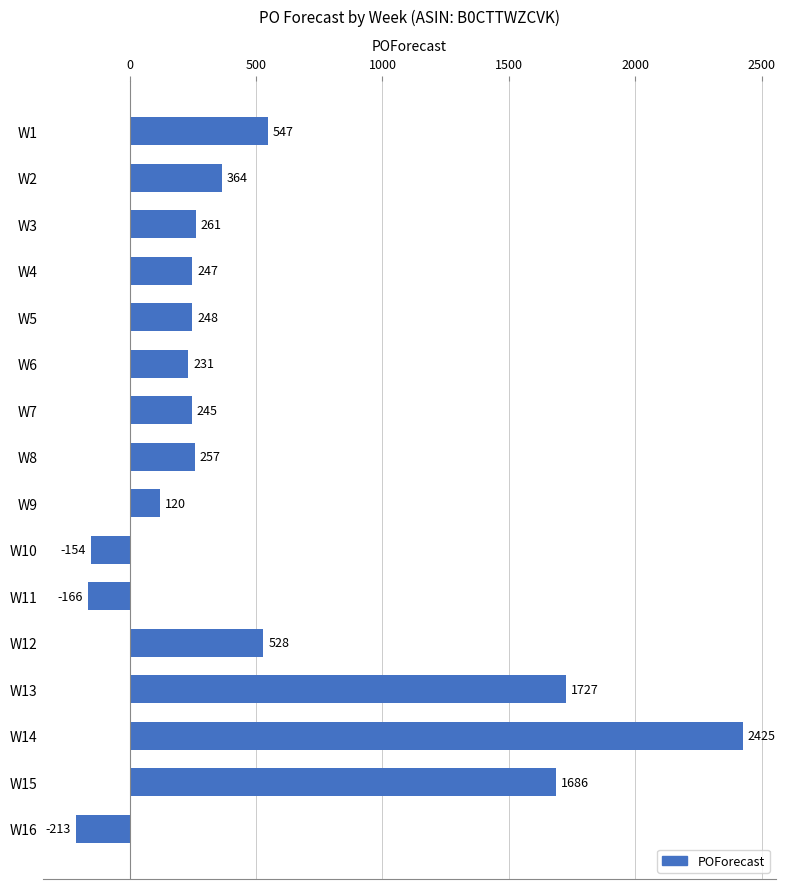

How many values are below zero?

3